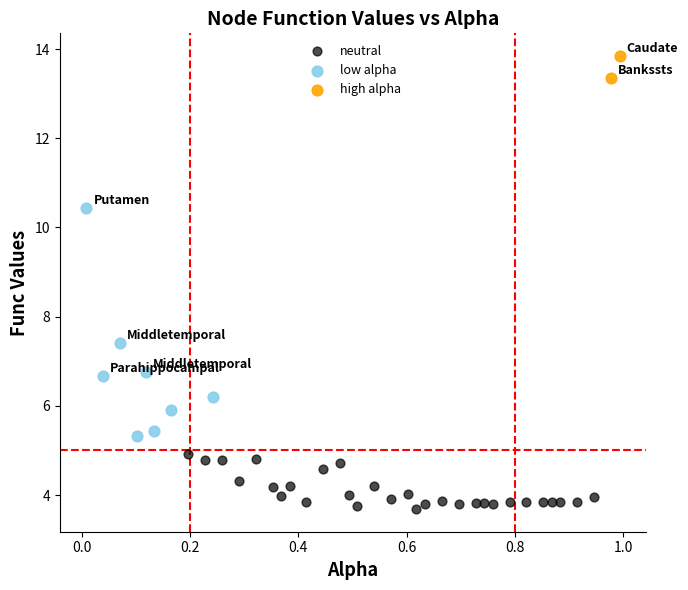

Which series has the largest Y range (max minus min)?

low alpha